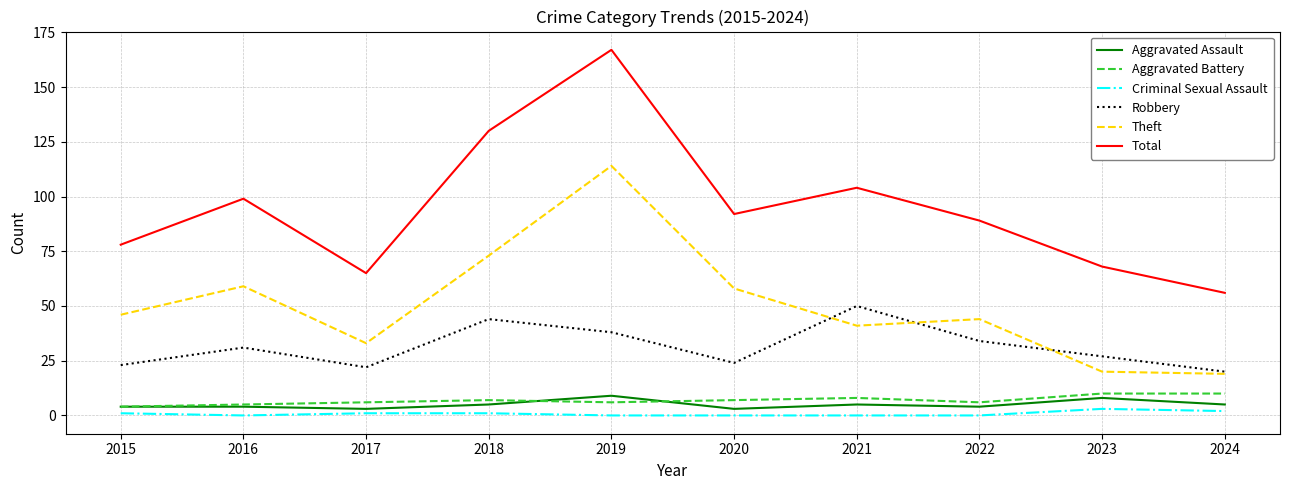

What is the total value across all series at 2021?

208